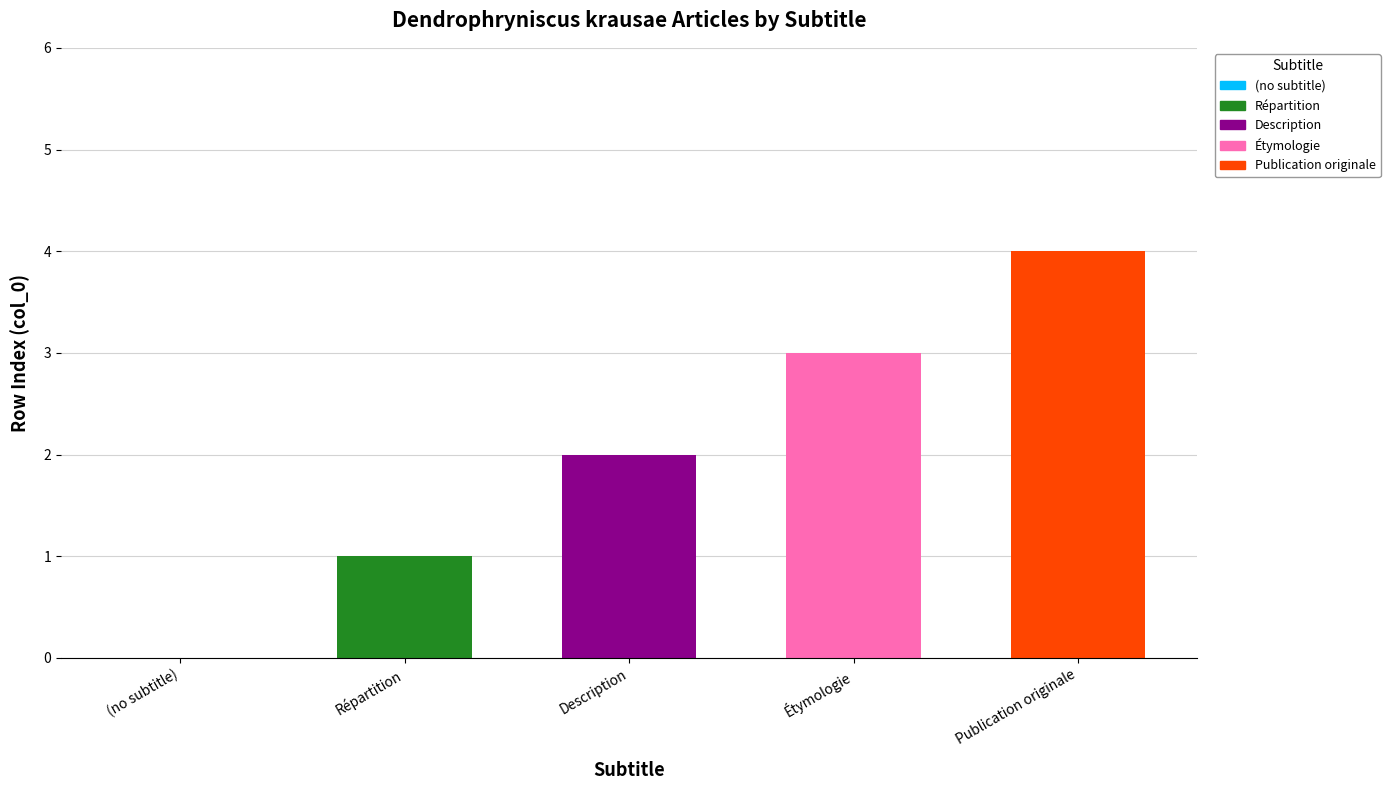

What is the average value?

2